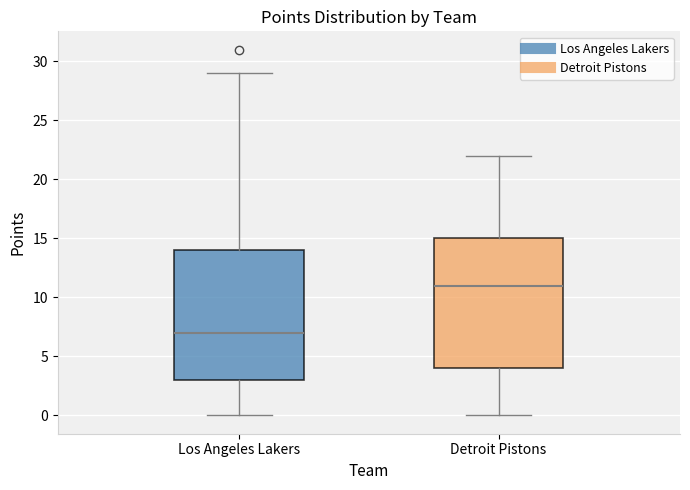

Which box's median line is the lowest?

Los Angeles Lakers